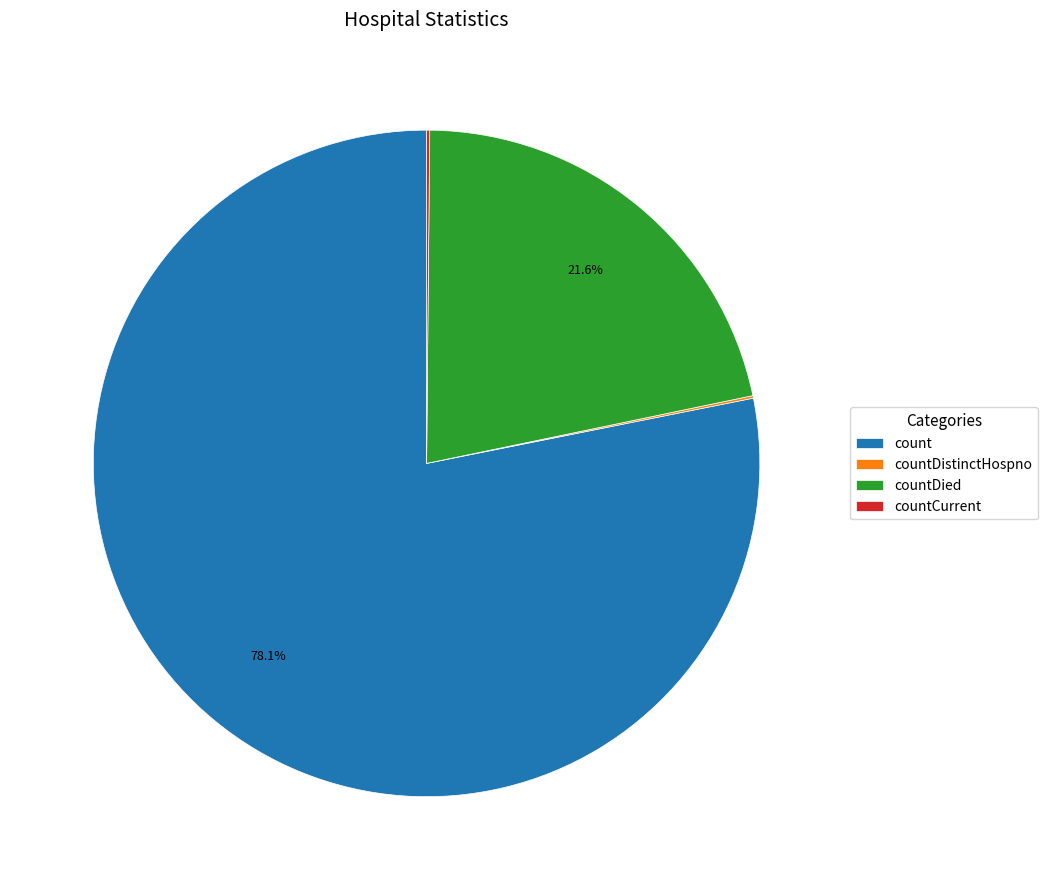

What portion of the pie excludes countDied?

78.4%